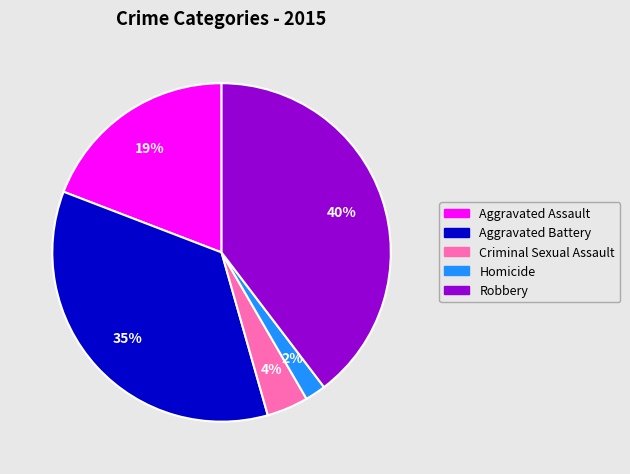

The Criminal Sexual Assault slice represents 4% of the pie. True or false?

True